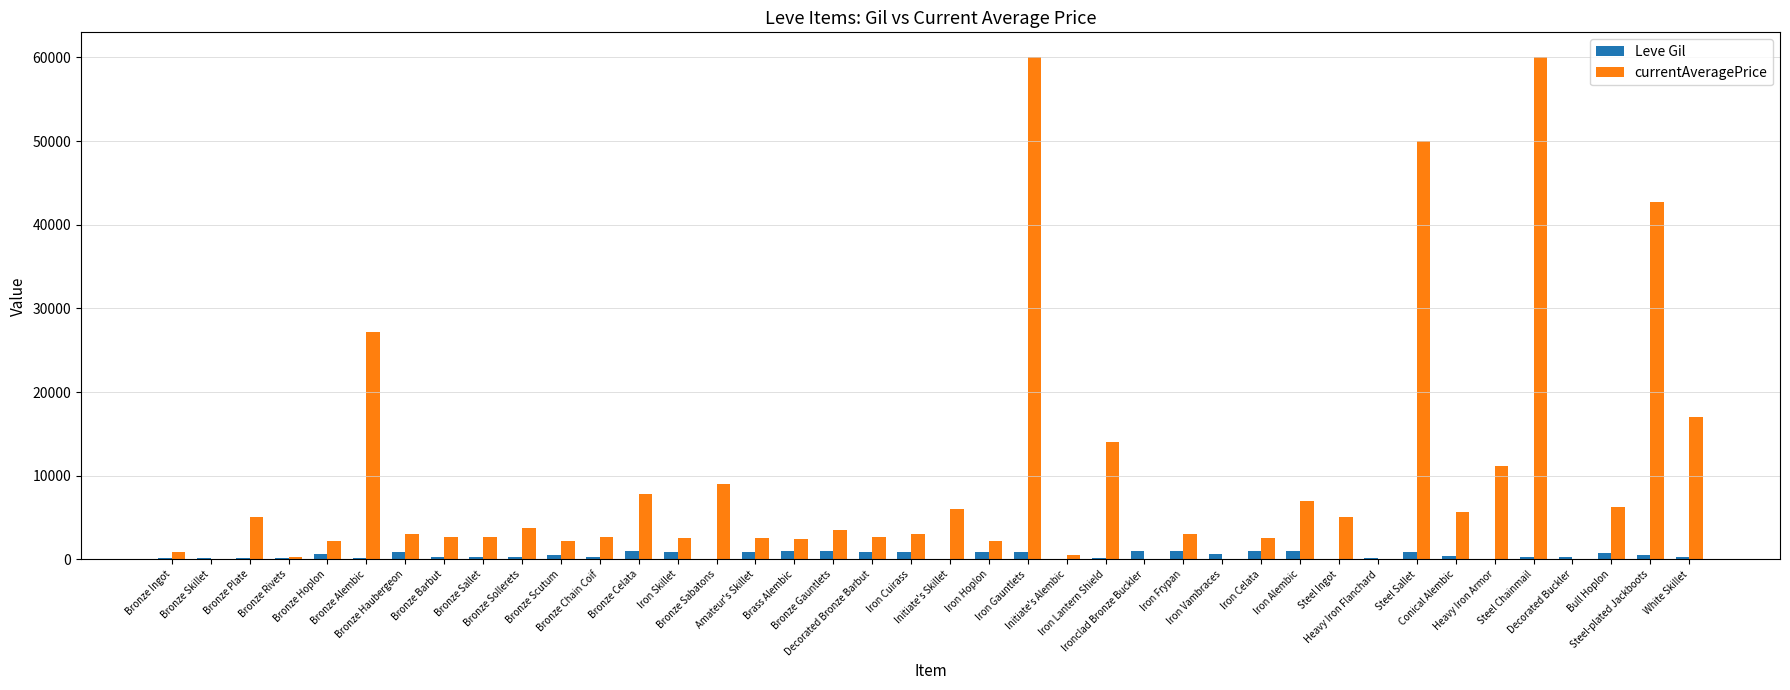

The value of Leve Gil at Conical Alembic is 390.0. True or false?

True